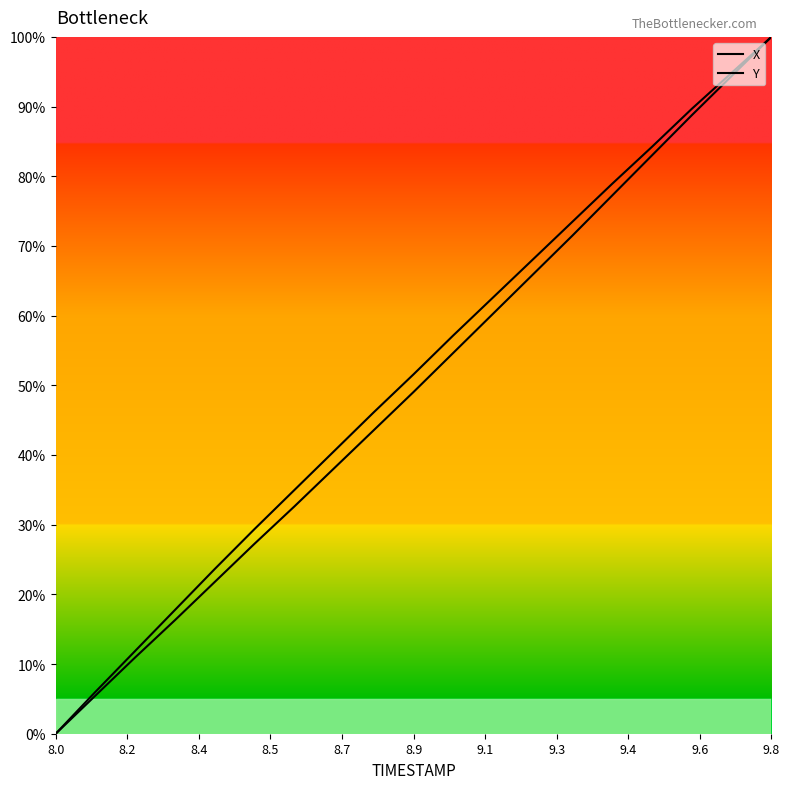

Which series has the largest range (max minus min)?

X